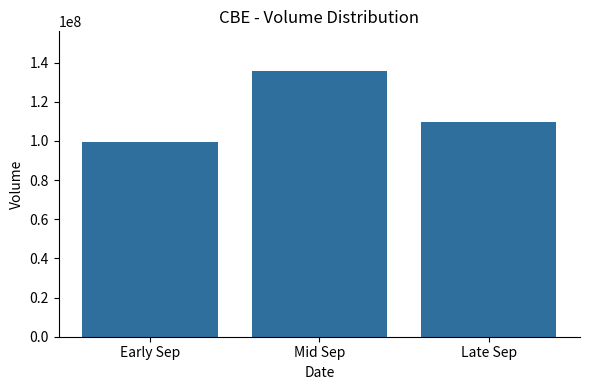

What position from the left is Mid Sep?

2